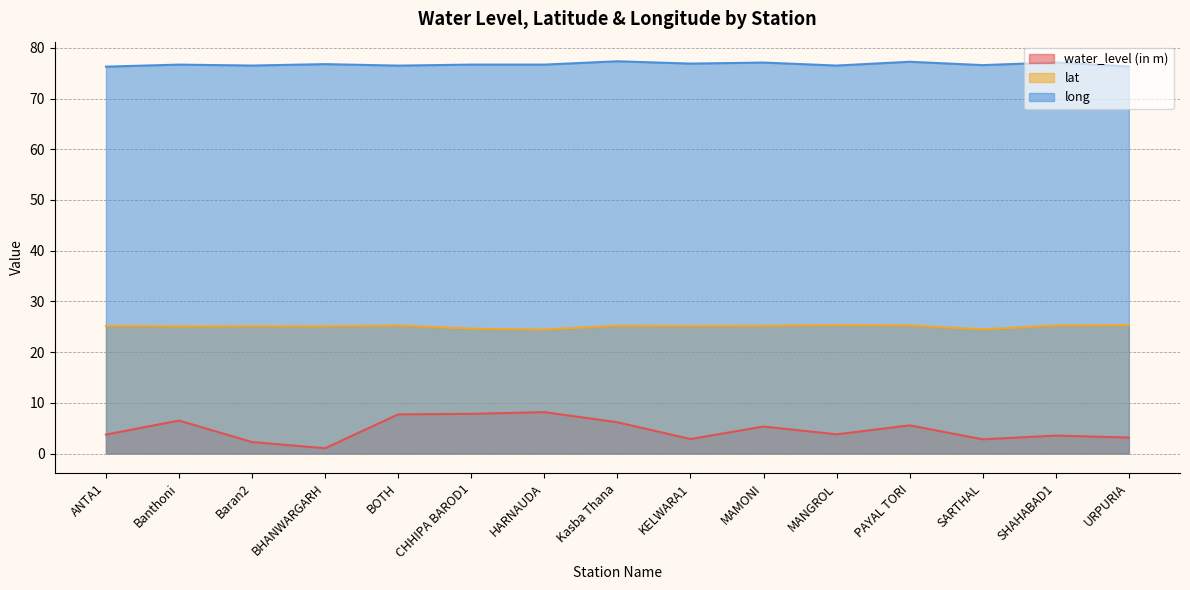

What is the total value across all series at SHAHABAD1?

105.9